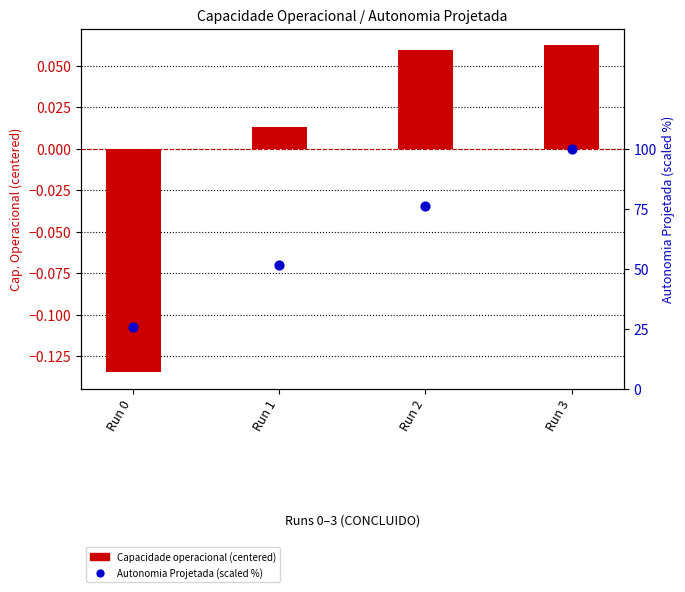

Which series contains the lowest Y value?

Capacidade operacional [ha/h]